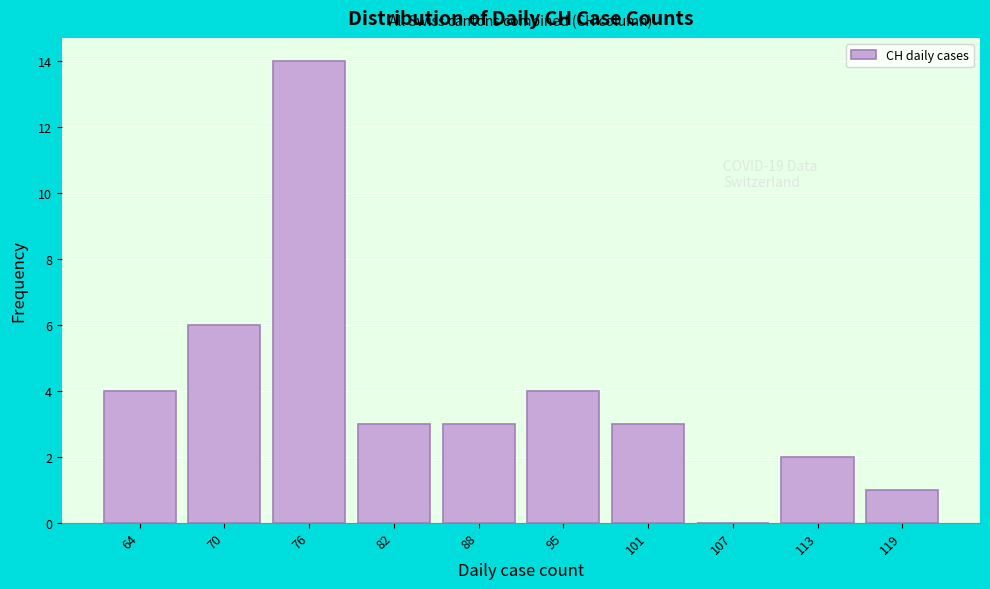

Reading left to right, list all the values displayed in this chart.

64=4	70=6	76=14	82=3	88=3	95=4	101=3	107=0	113=2	119=1